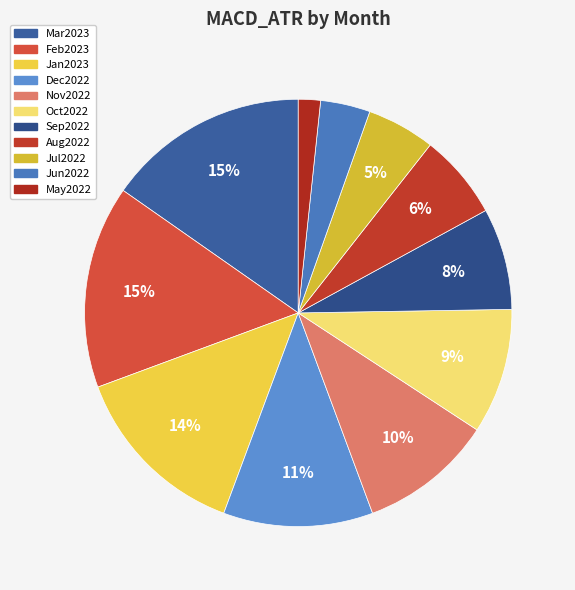

Which has a higher value, Sep2022 or Oct2022?

Oct2022